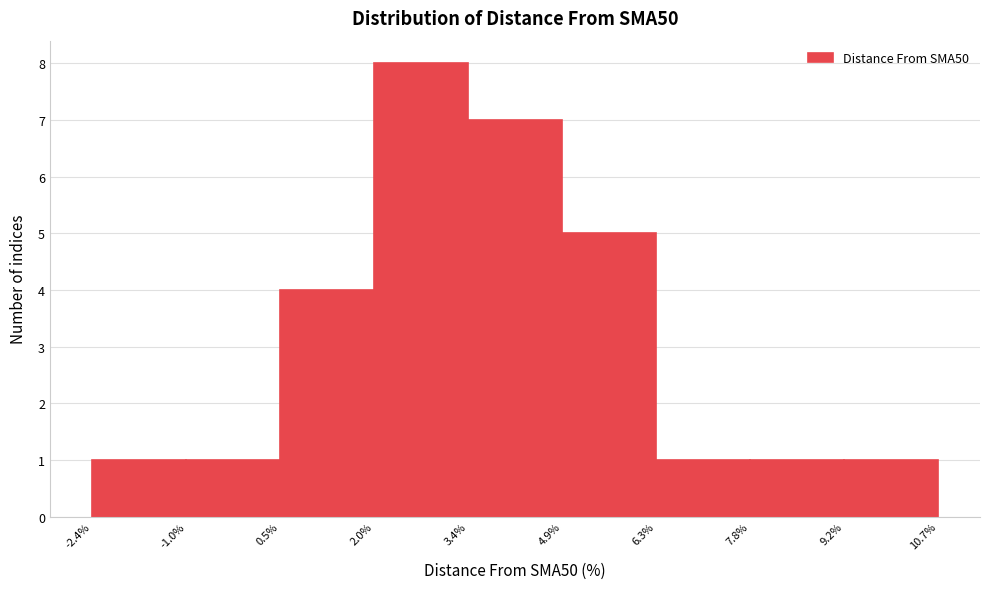

Reading left to right, list every bar in this chart as the range it spans on the x-axis followed by its height. The values are not printed on the chart, so give them approximately, as read against the axis.

-2.4% to -1.0%: 1
-1.0% to 0.5%: 1
0.5% to 2.0%: 4
2.0% to 3.4%: 8
3.4% to 4.9%: 7
4.9% to 6.3%: 5
6.3% to 7.8%: 1
7.8% to 9.2%: 1
9.2% to 10.7%: 1